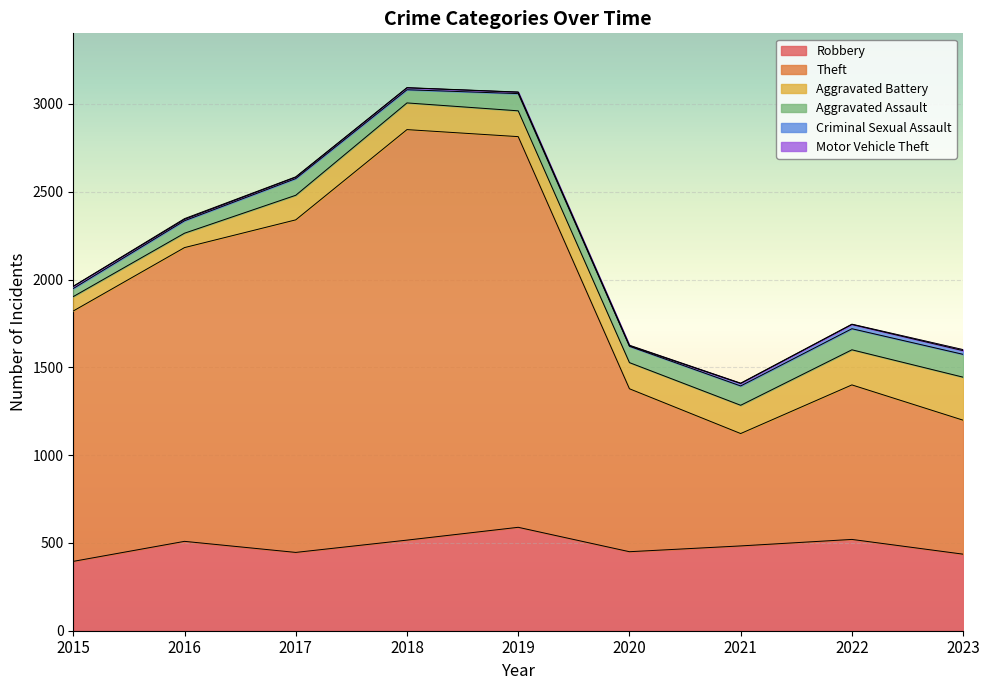

What is the spread (max minus min) of values at 2021?

638